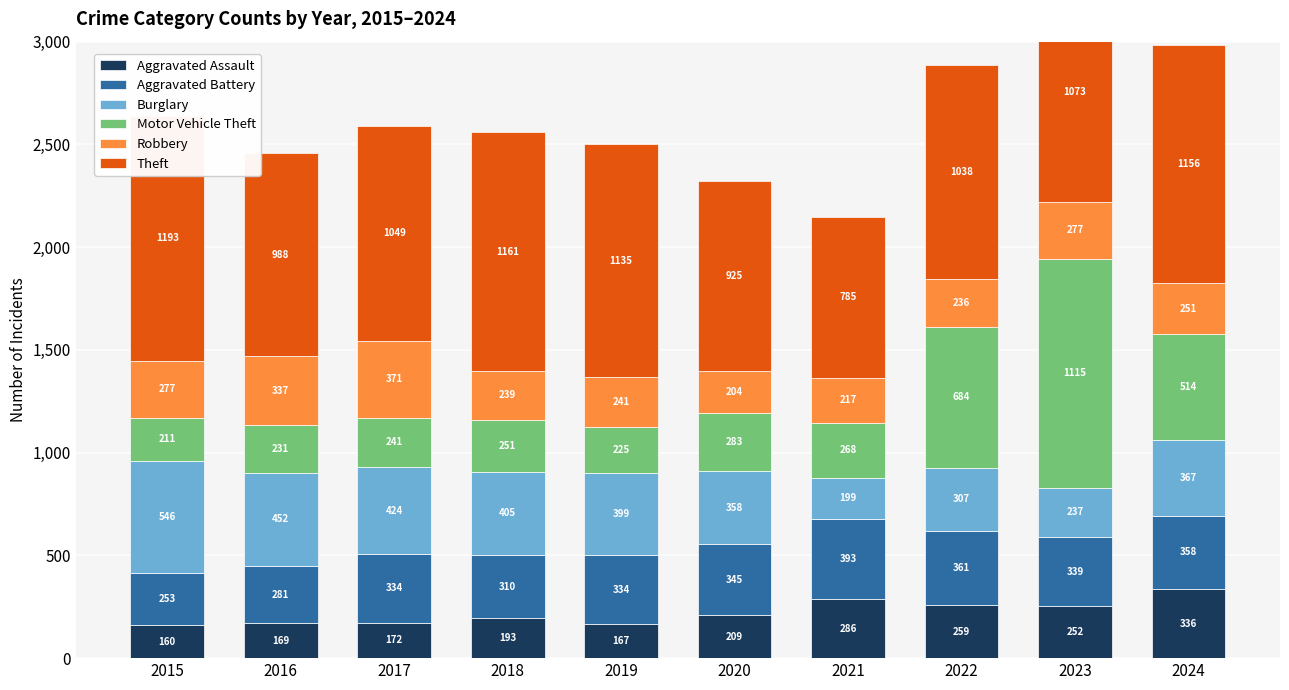

Reading right to left, what are all the values shown in this chart?

Aggravated Assault: 336	252	259	286	209	167	193	172	169	160
Aggravated Battery: 358	339	361	393	345	334	310	334	281	253
Burglary: 367	237	307	199	358	399	405	424	452	546
Motor Vehicle Theft: 514	1115	684	268	283	225	251	241	231	211
Robbery: 251	277	236	217	204	241	239	371	337	277
Theft: 1156	1073	1038	785	925	1135	1161	1049	988	1193